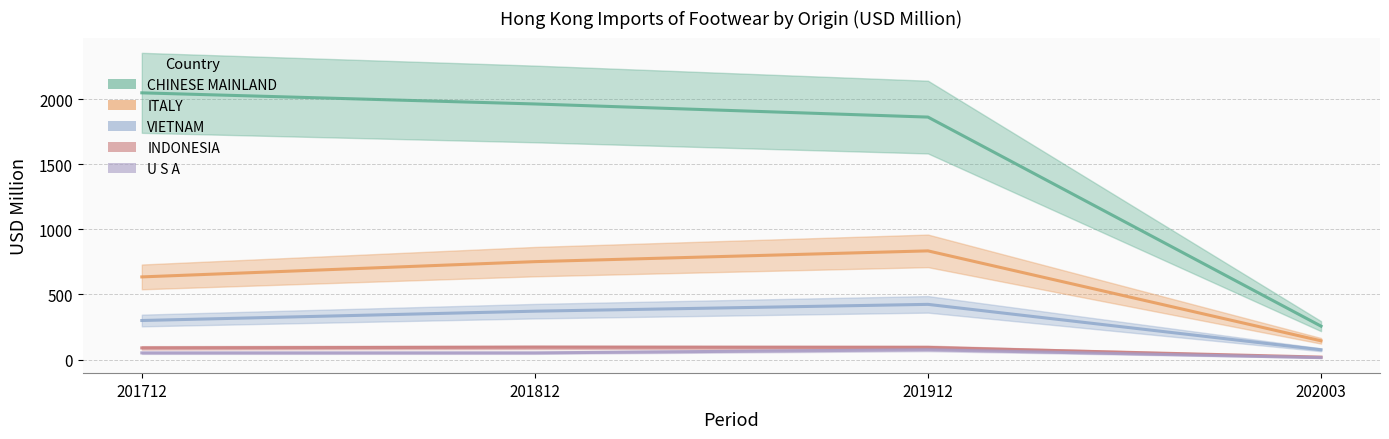

Reading right to left, extract all data points from this chart.

CHINESE MAINLAND: 256.3	1861.7	1962.5	2047.9
ITALY: 143.8	834.4	751.7	634.5
VIETNAM: 75.0	423.7	371.3	299.8
INDONESIA: 18.8	93.0	94.3	89.4
U S A: 14.7	75.1	51.2	51.0